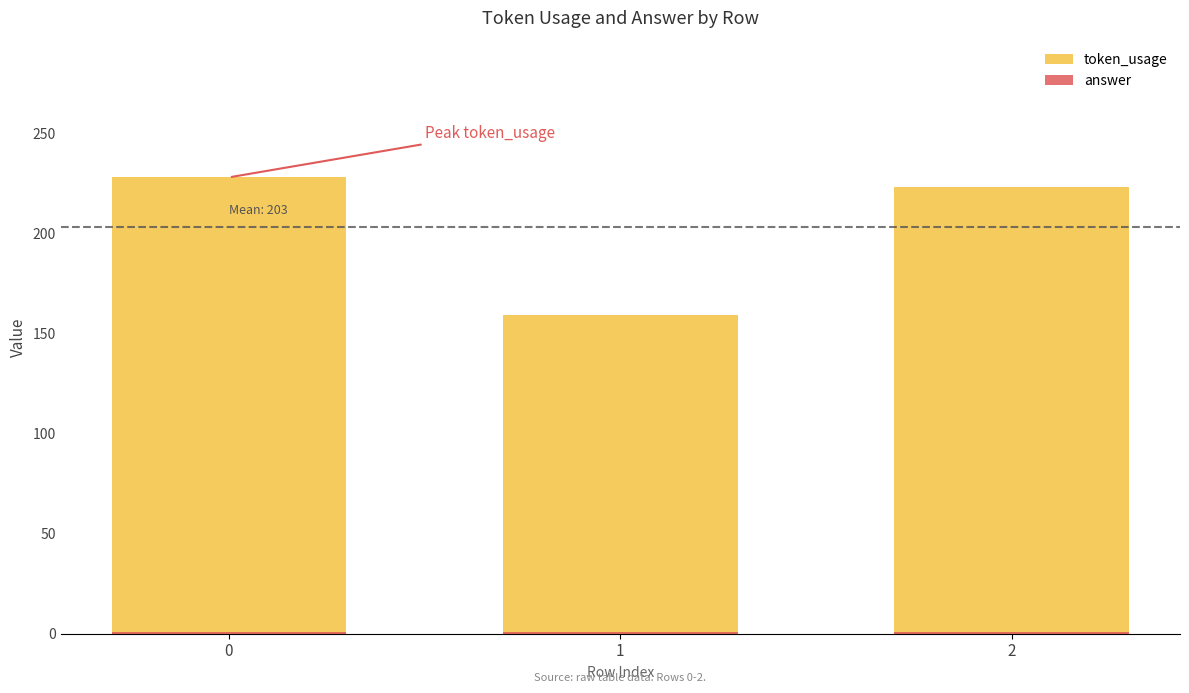

What is the lowest value of the answer series?

1